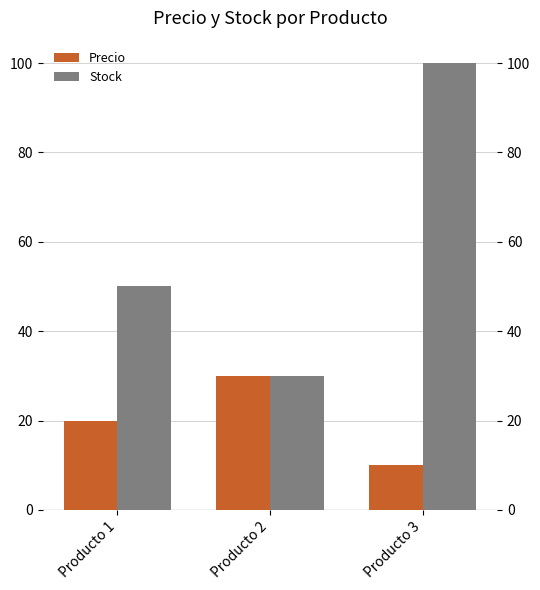

What is the value of the Precio bar at the 3rd from the left?

10.0